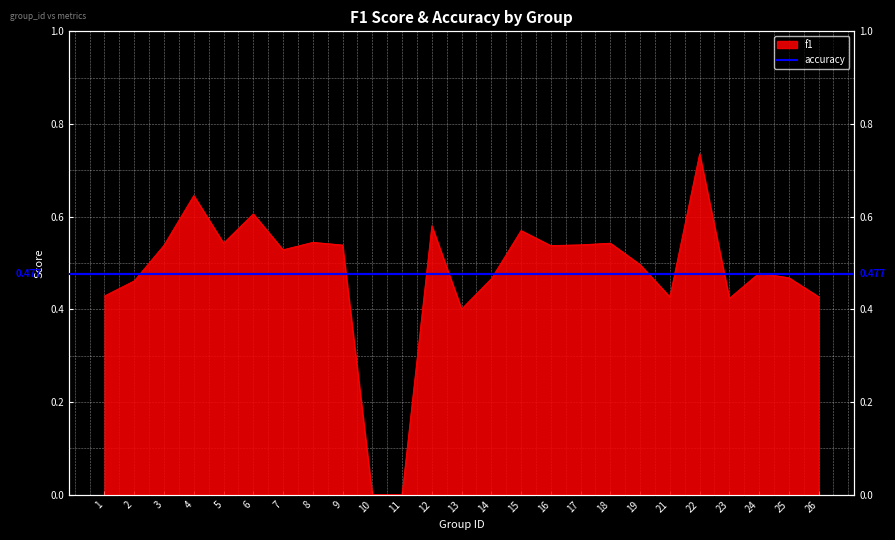

How many lines are shown in the chart?

1